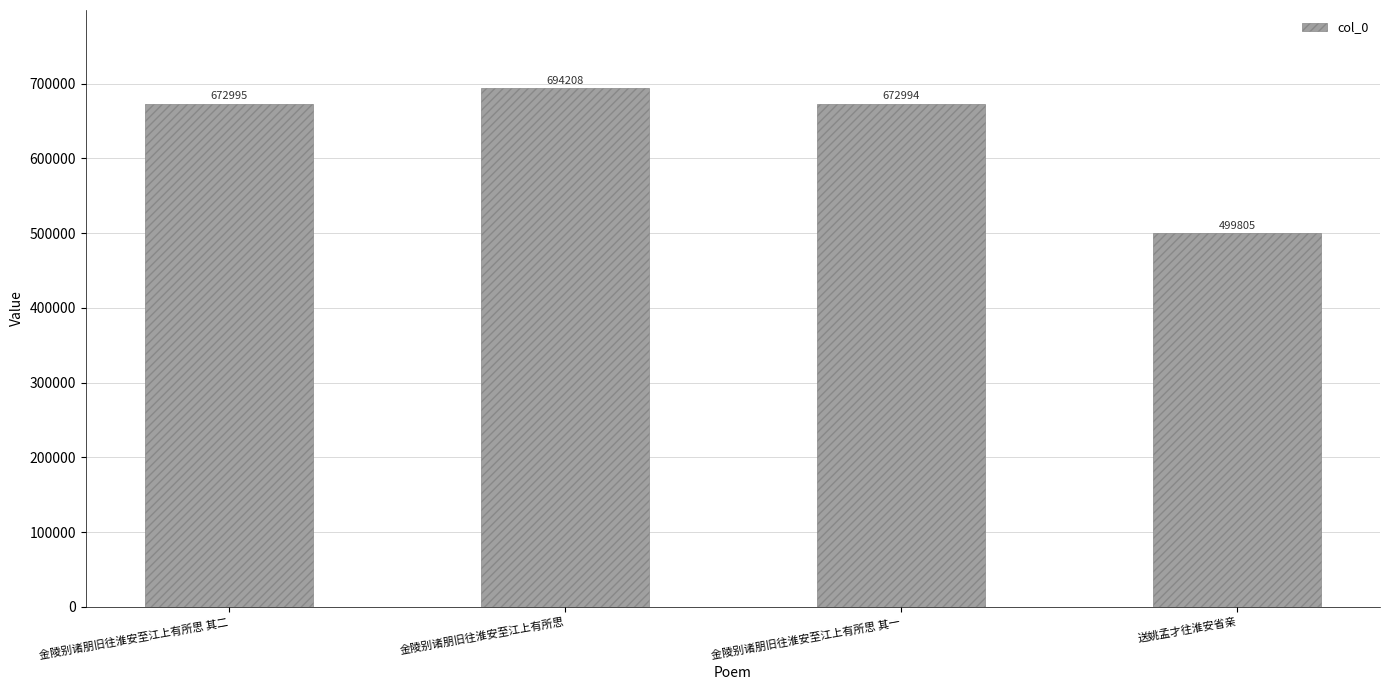

What is the difference between the maximum and minimum values?

194403